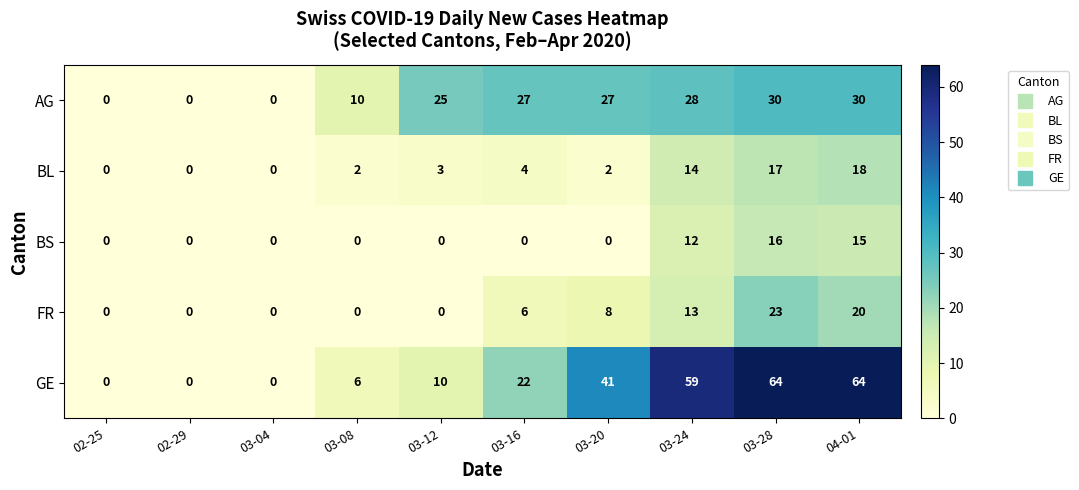

Is it true that BS equals -10 at 03-08?

False